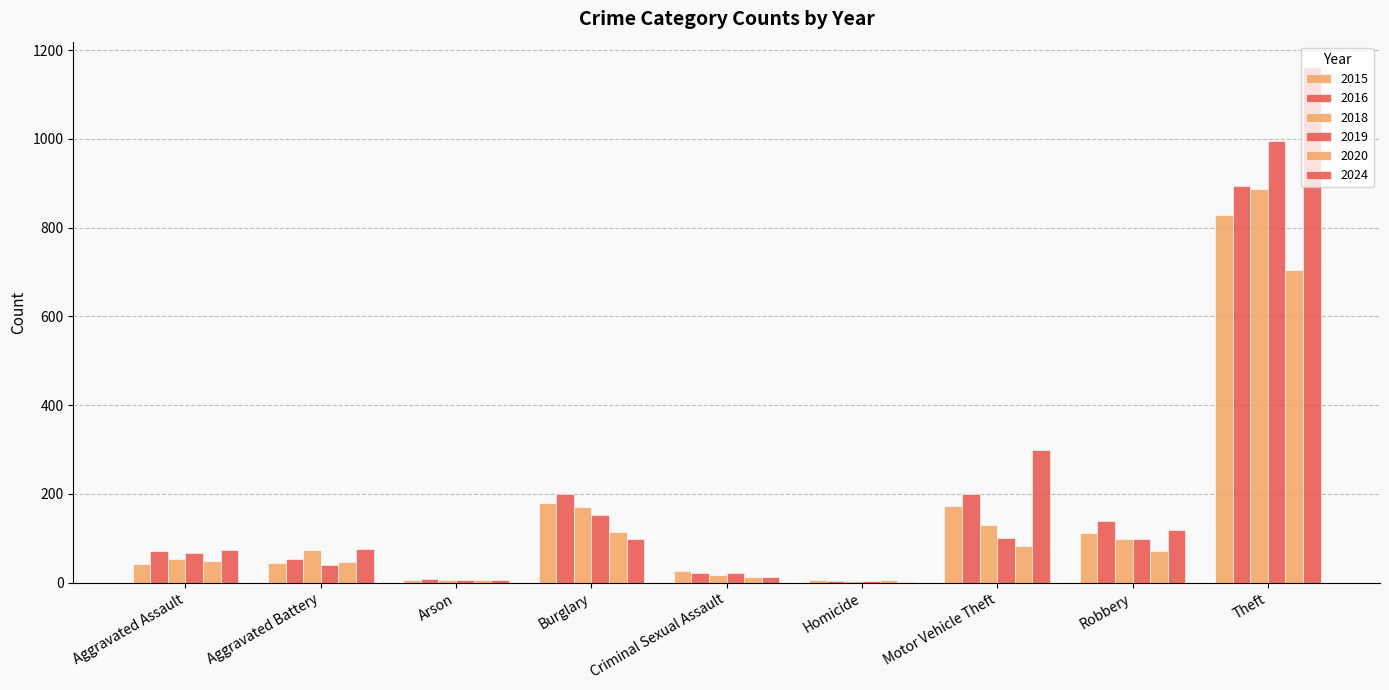

What is the difference between the highest and lowest values at Homicide?

3